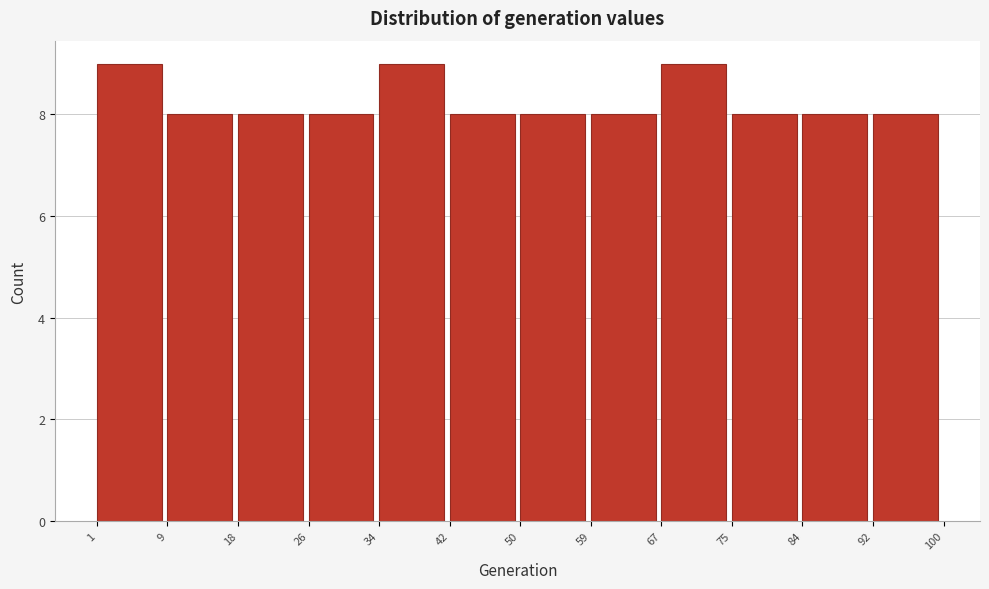

How tall is the bar that spans 92 to 100 on the x-axis? The values are not printed on the chart, so give them approximately, as read against the axis.

8